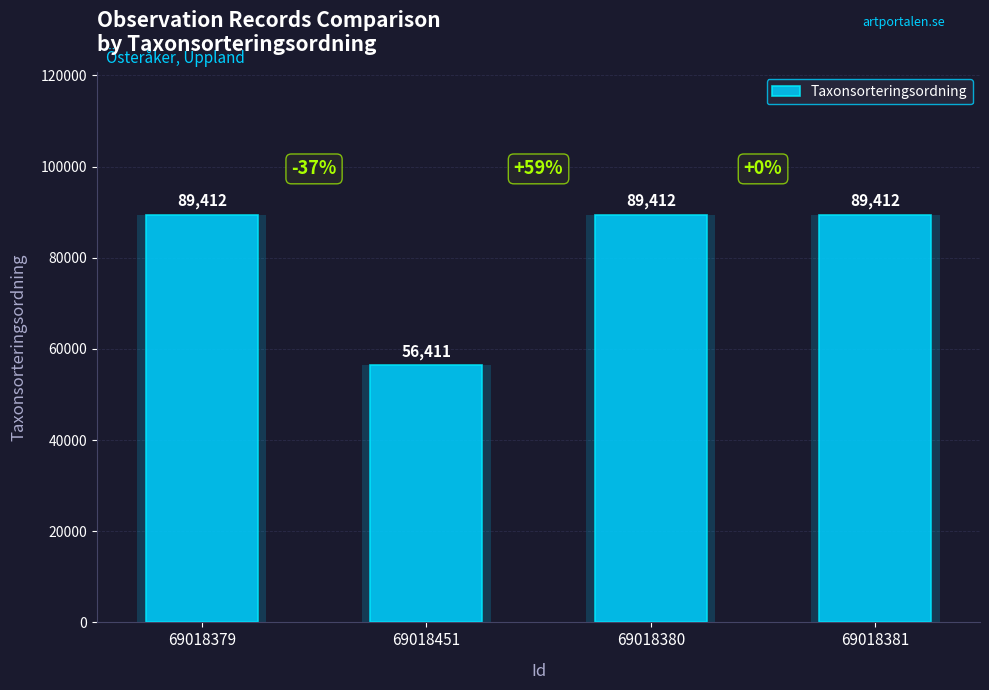

What is the change in value from 69018451 to 69018381?

+33001